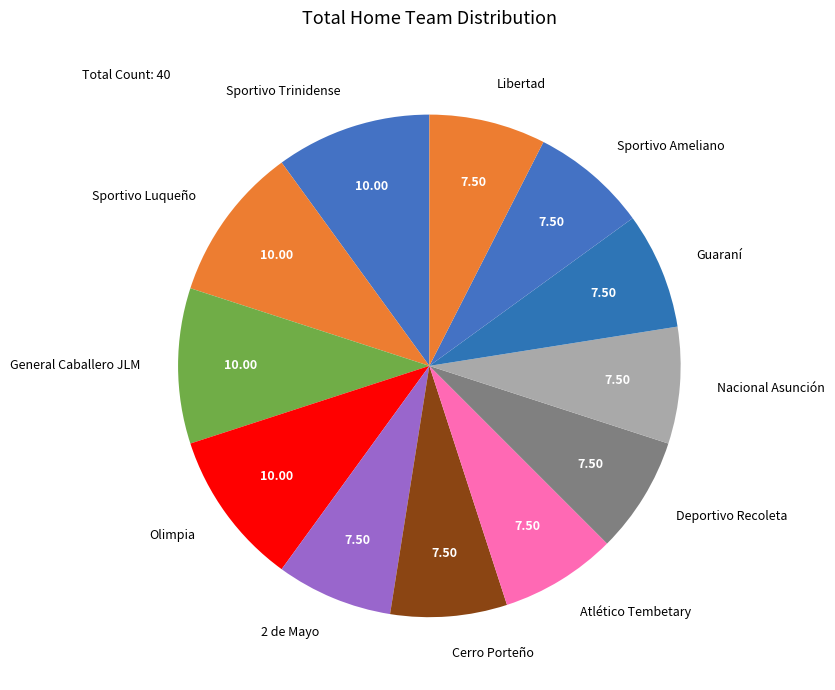

What is the ratio of the value at Sportivo Ameliano to the value at Cerro Porteño?

1.0